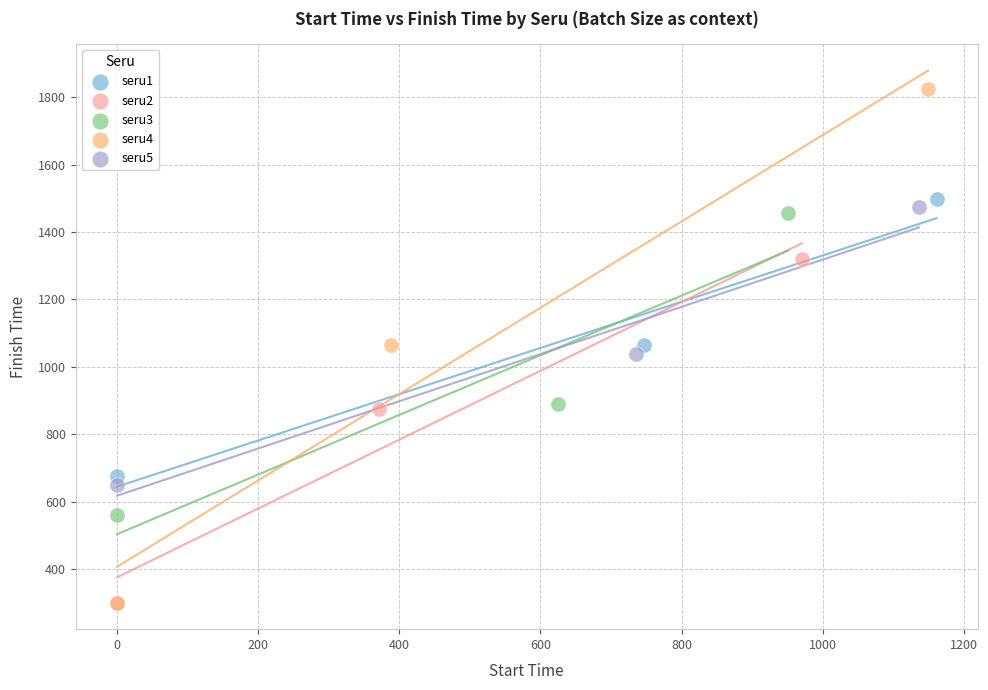

What are all the series names shown in the legend?

seru1, seru2, seru3, seru4, seru5